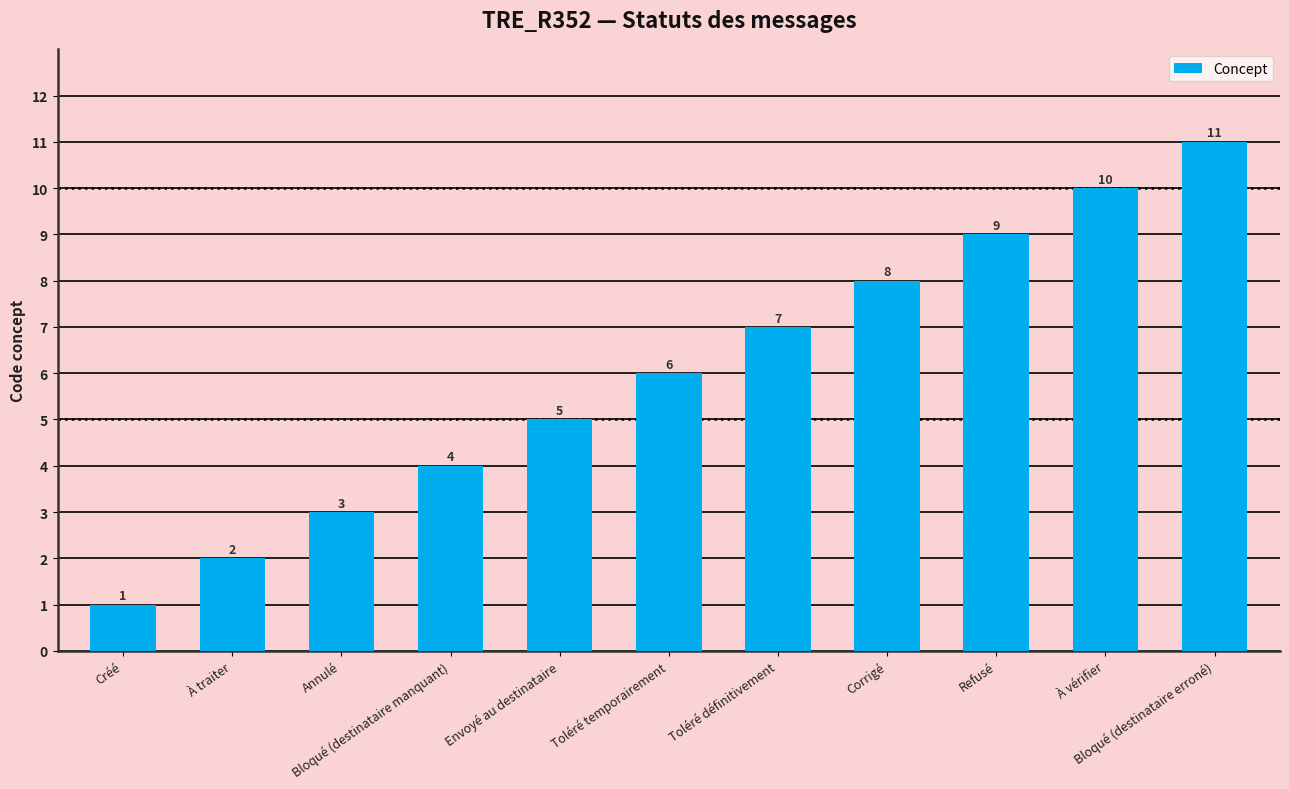

What is the minimum value shown in the chart?

1